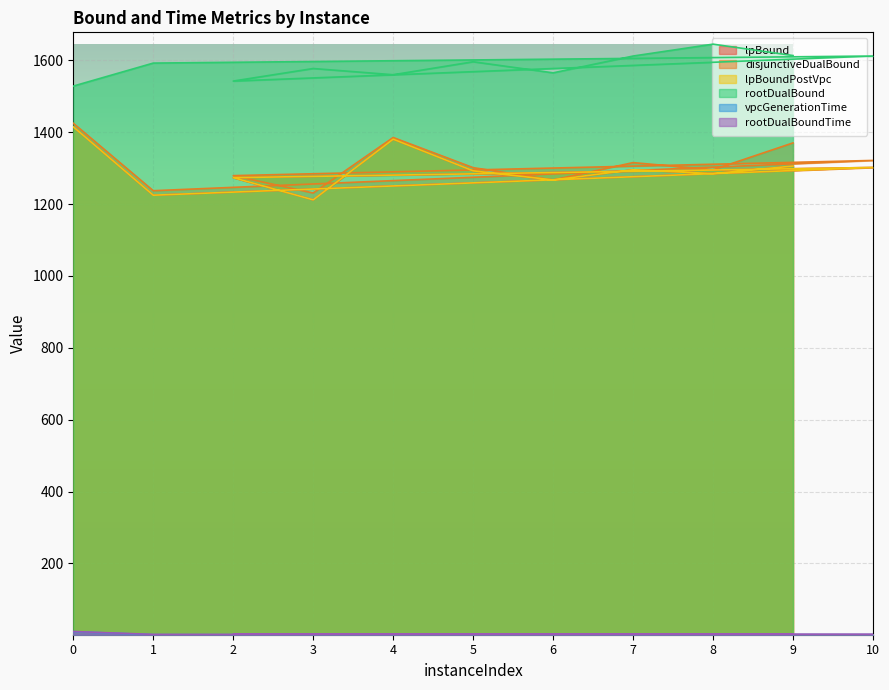

Does the chart display data point markers on the line(s)?

No